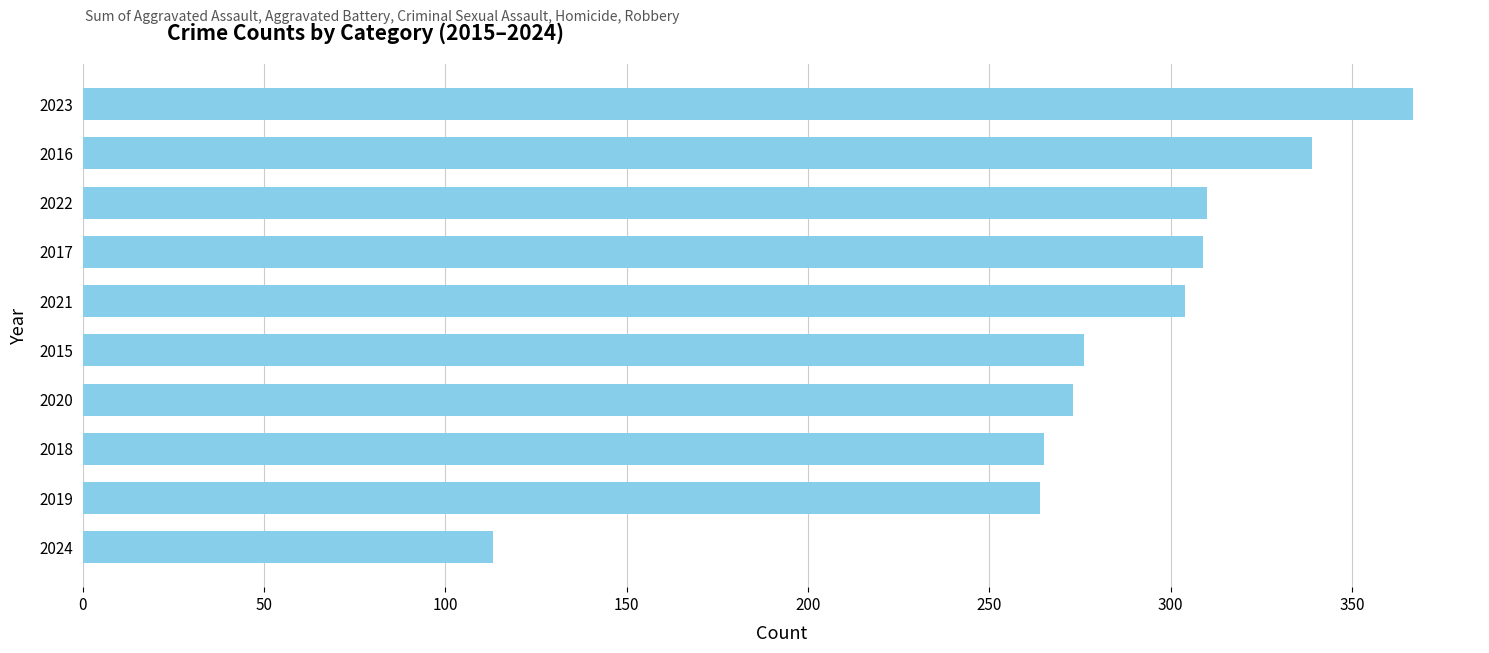

True or false: the data shows 96 at 2022.

False